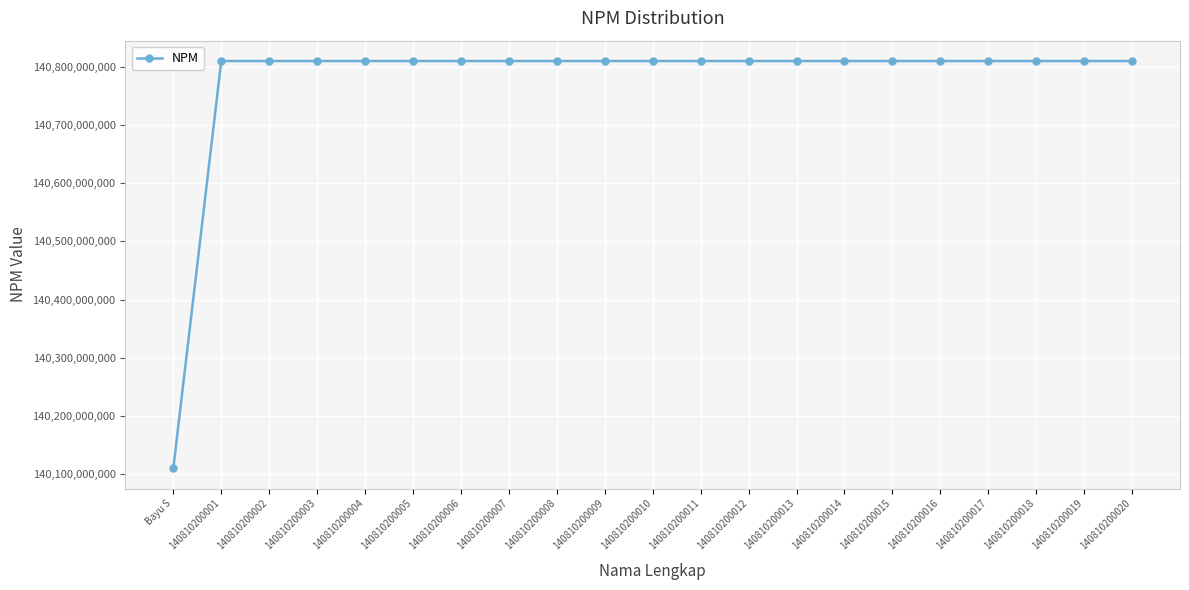

What is the smallest value displayed?

140110180045